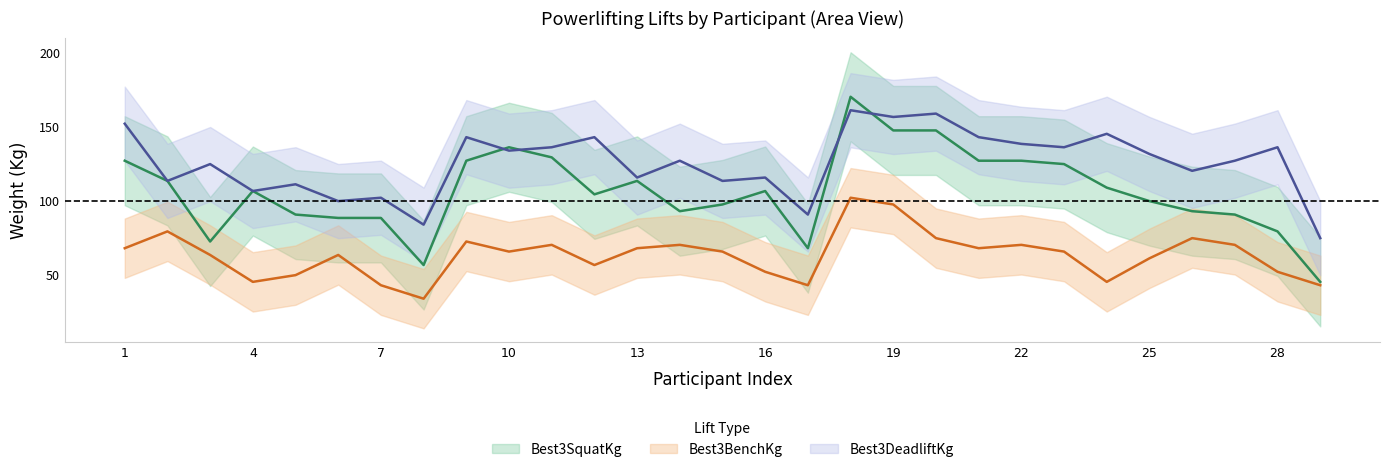

Reading left to right, extract all data points from this chart.

Best3SquatKg: 127.0	113.4	72.6	106.6	90.7	88.5	88.5	56.7	127.0	136.1	129.3	104.3	113.4	93.0	97.5	106.6	68.0	170.1	147.4	147.4	127.0	127.0	124.7	108.9	99.8	93.0	90.7	79.4	45.4
Best3BenchKg: 68.0	79.4	63.5	45.4	49.9	63.5	43.1	34.0	72.6	65.8	70.3	56.7	68.0	70.3	65.8	52.2	43.1	102.1	97.5	74.8	68.0	70.3	65.8	45.4	61.2	74.8	70.3	52.2	43.1
Best3DeadliftKg: 151.9	113.4	124.7	106.6	111.1	99.8	102.1	83.9	142.9	133.8	136.1	142.9	115.7	127.0	113.4	115.7	90.7	161.0	156.5	158.8	142.9	138.3	136.1	145.2	131.5	120.2	127.0	136.1	74.8